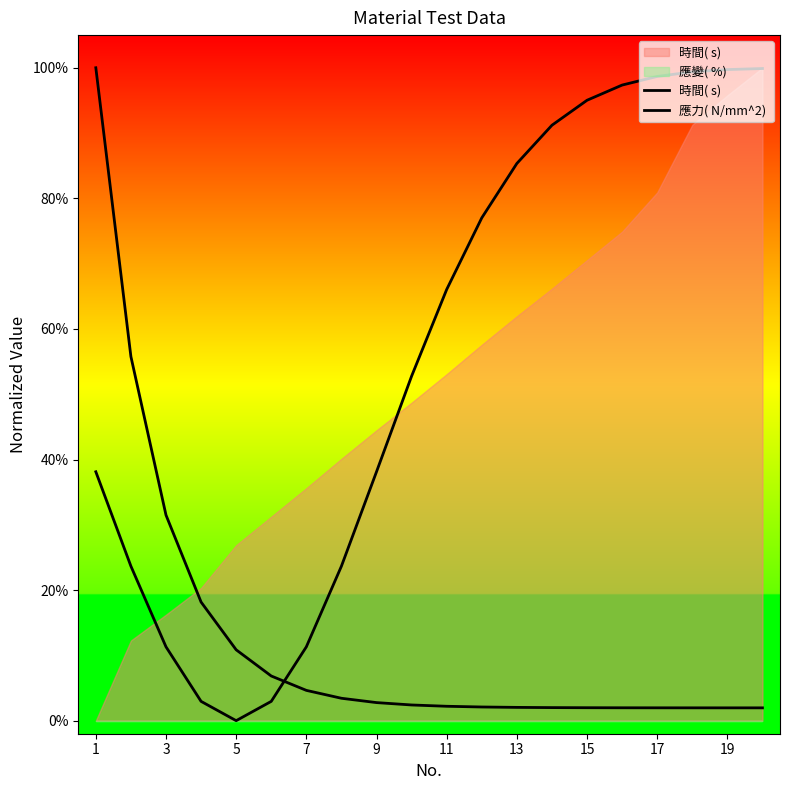

What is the spread (max minus min) of values at 19?

1.0